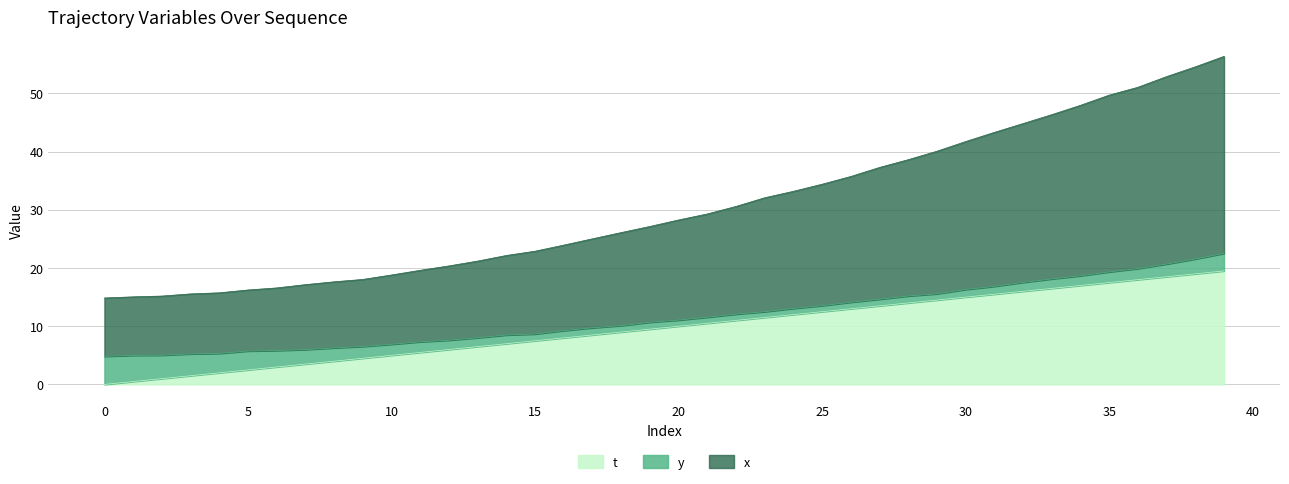

Does the chart have visible grid lines?

Yes